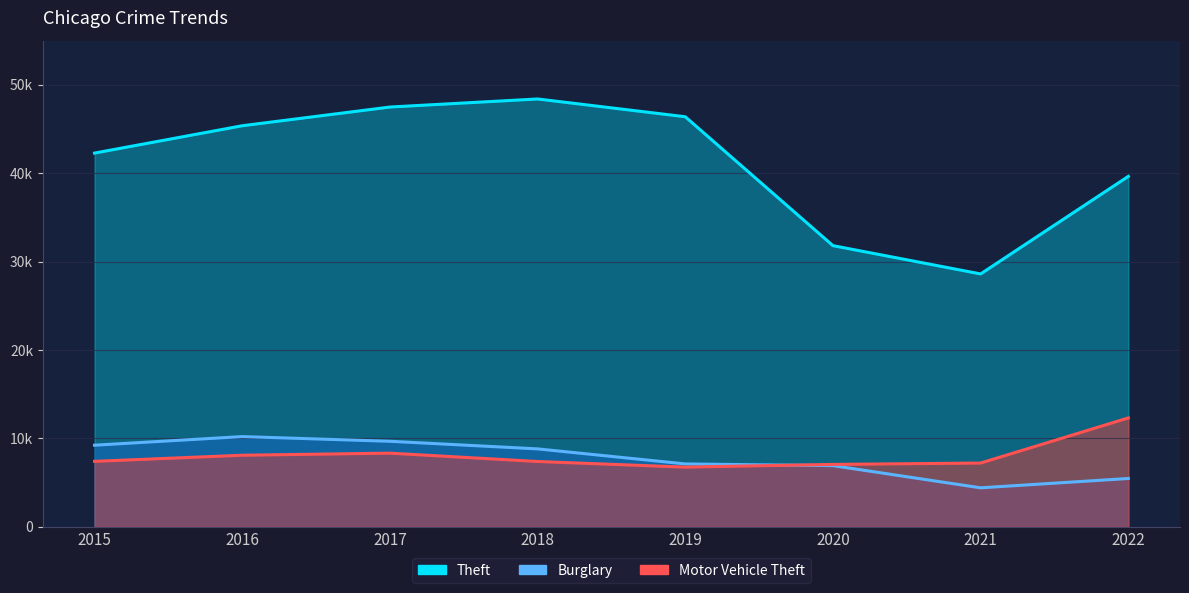

True or false: Burglary has a value of 7123 at 2021.

False